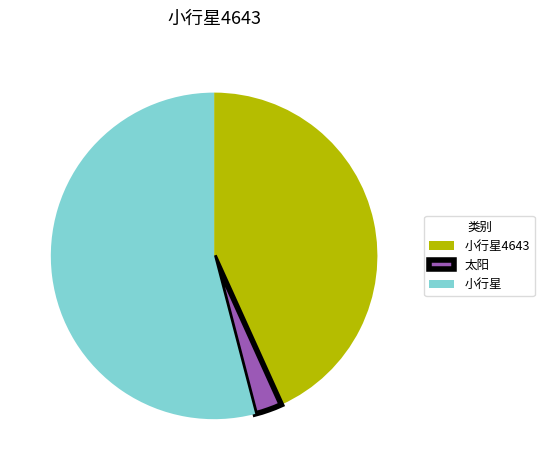

Which slice is the largest?

小行星